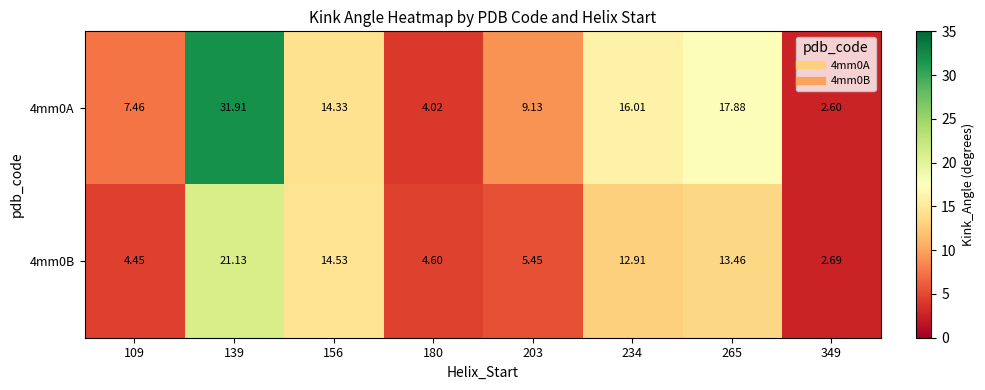

Is the value of 4mm0A at 180 greater than the value of 4mm0B at 139?

No